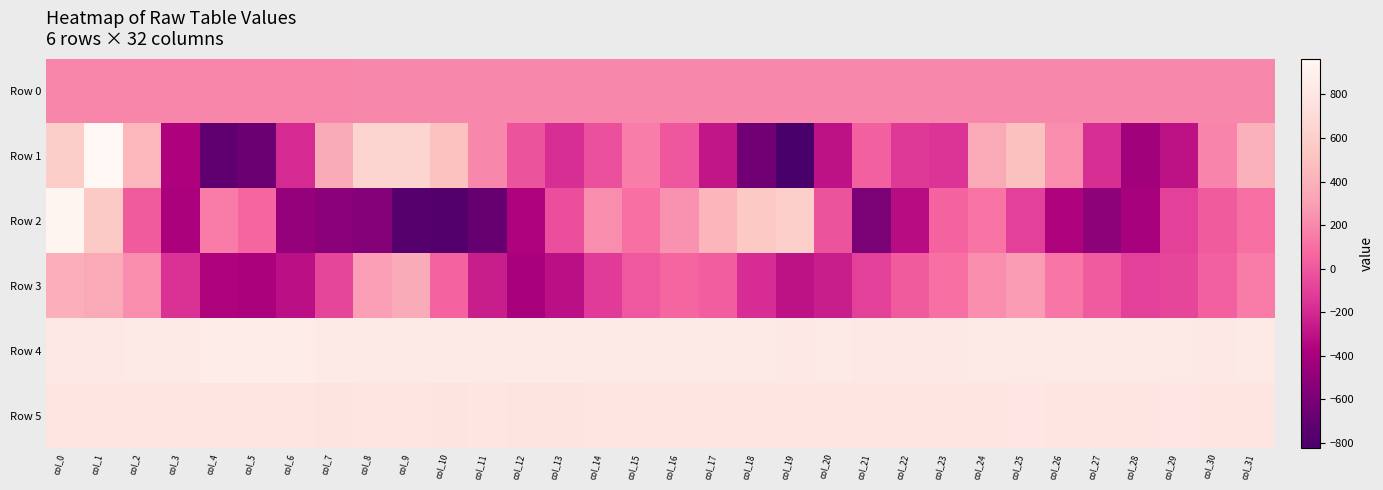

Between col_15 and col_31, which is larger?

col_31